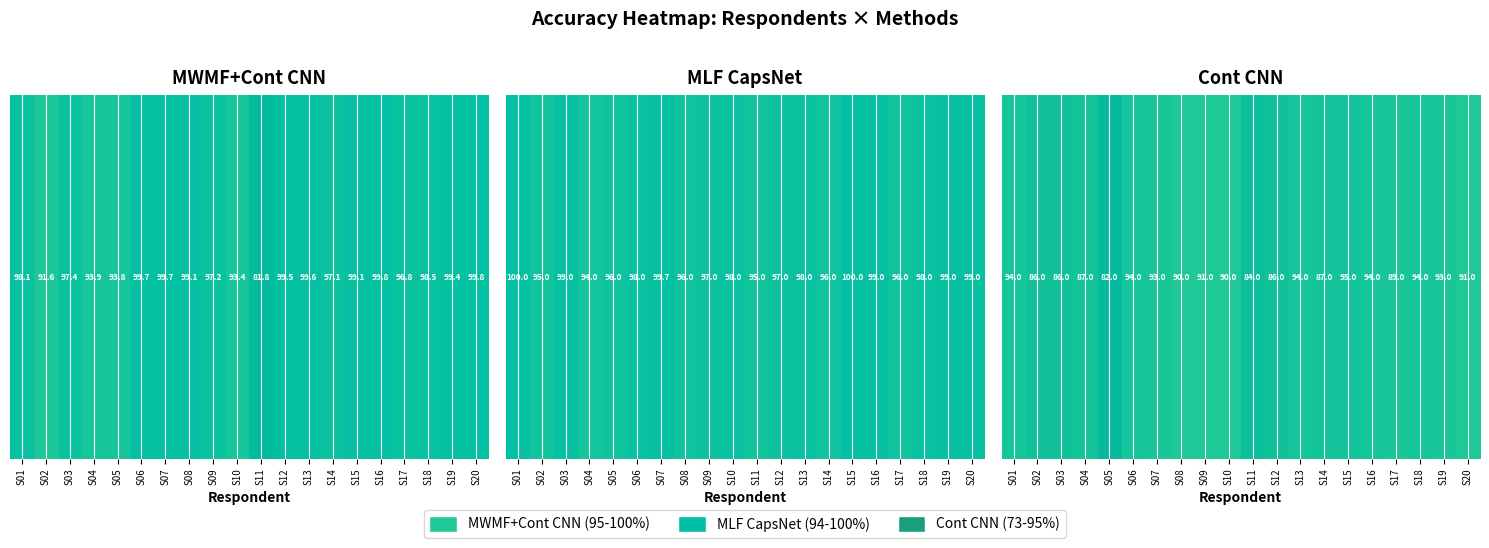

Which label corresponds to the largest value in the chart?

S15